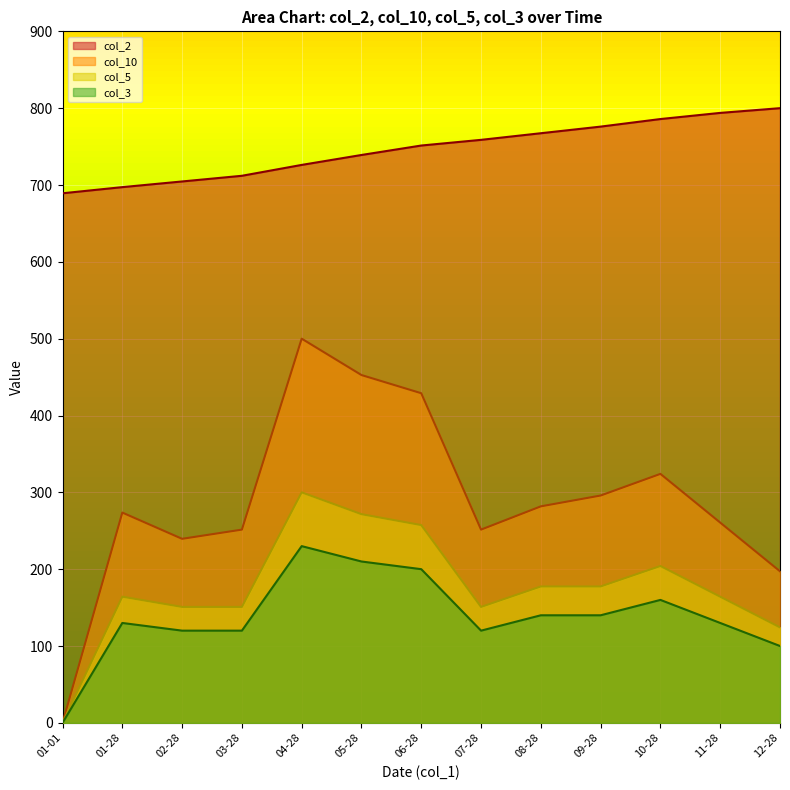

What is the difference between the second highest and second lowest values in the col_5 series?

147.3